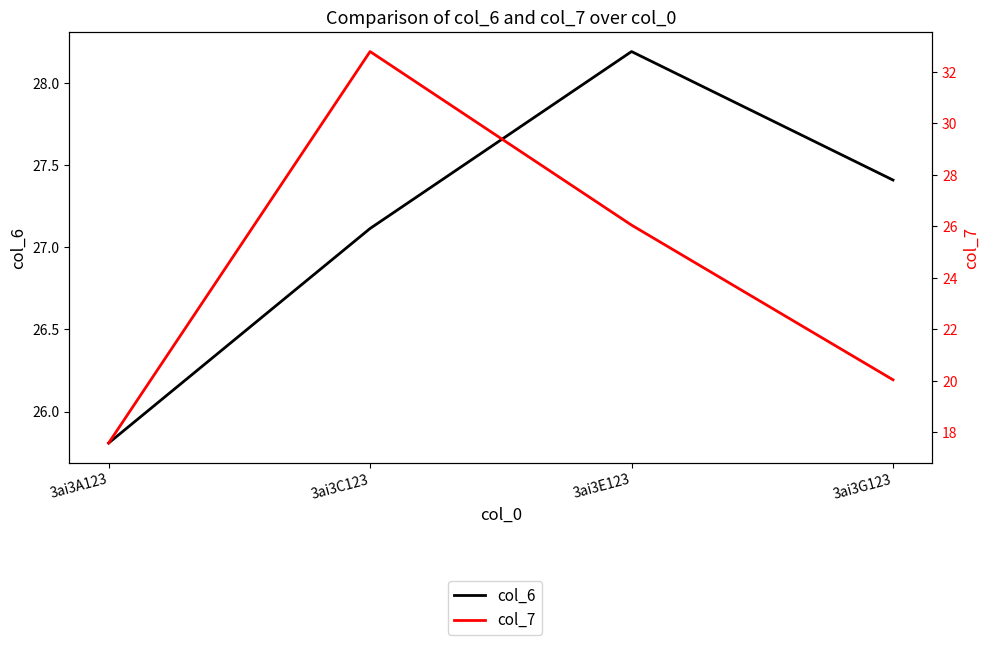

The value of col_6 at 3ai3G123 is 27.4. True or false?

True